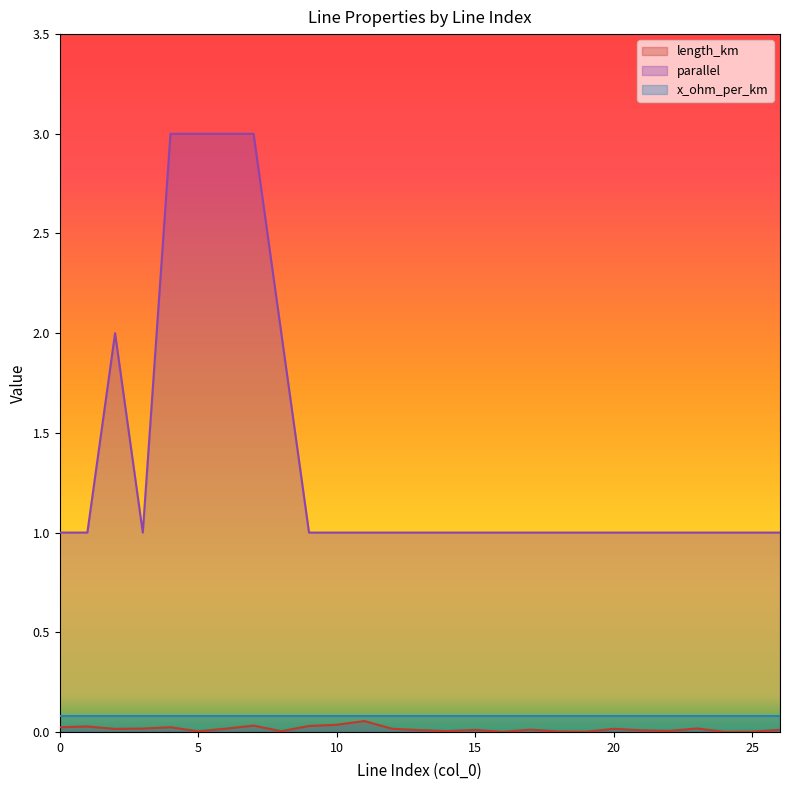

Which series has the widest spread of values?

parallel